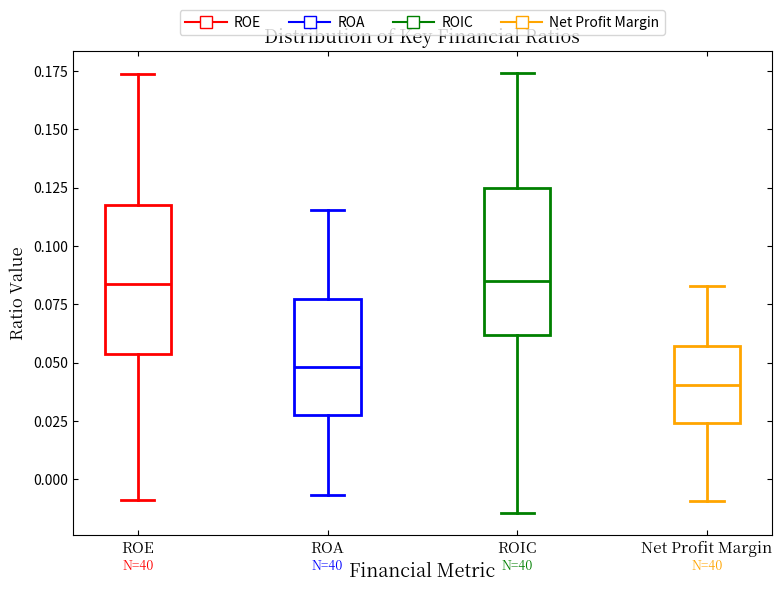

Where does the lower whisker of the box for Net Profit Margin end on the y-axis? The values are not printed on the chart, so give them approximately, as read against the axis.

-0.010